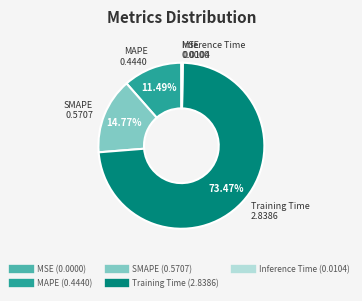

Is there a majority slice in this chart?

Yes